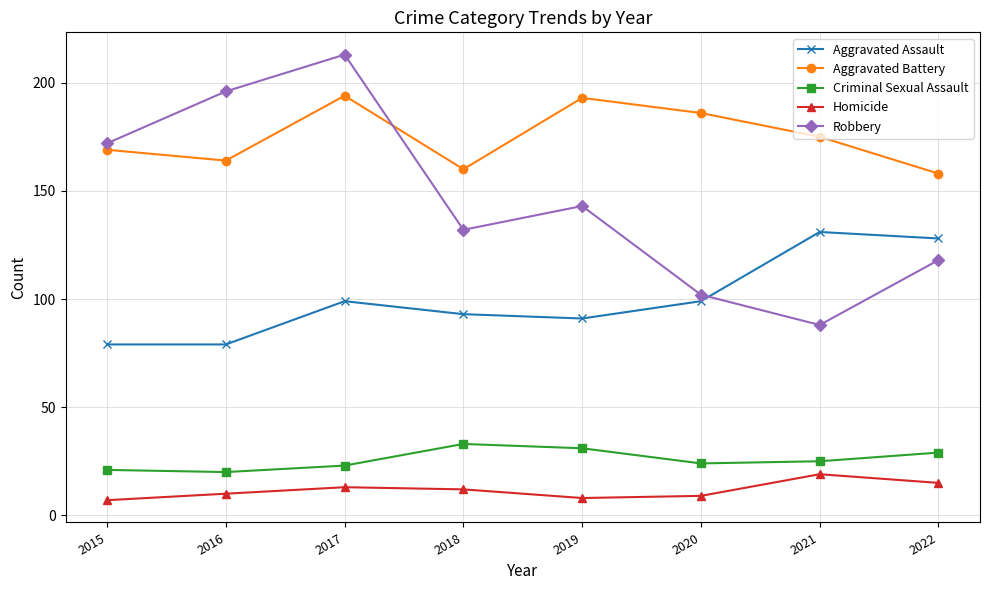

Which category has the lowest value in the Robbery series?

2021